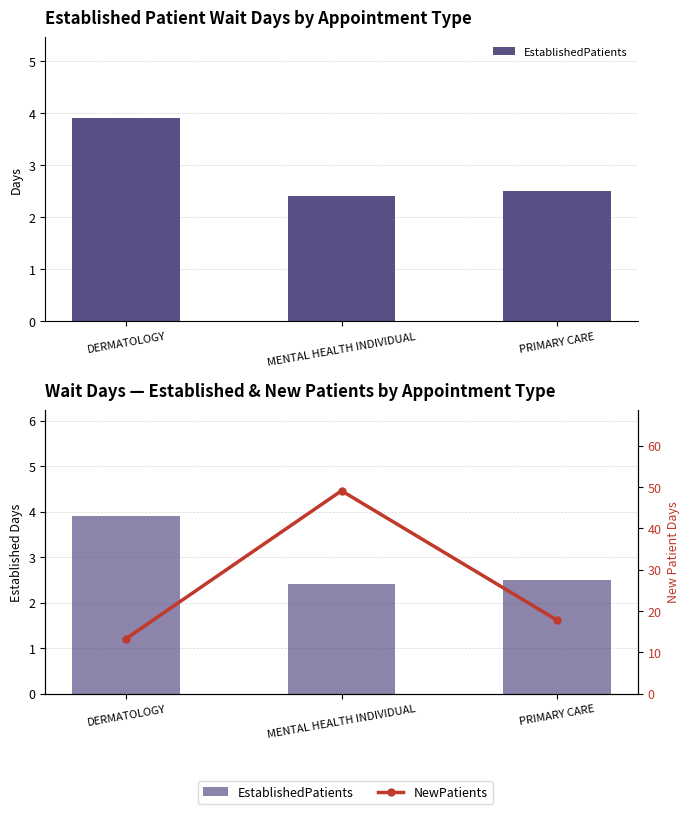

What is the label of the 3rd bar from the right?

DERMATOLOGY